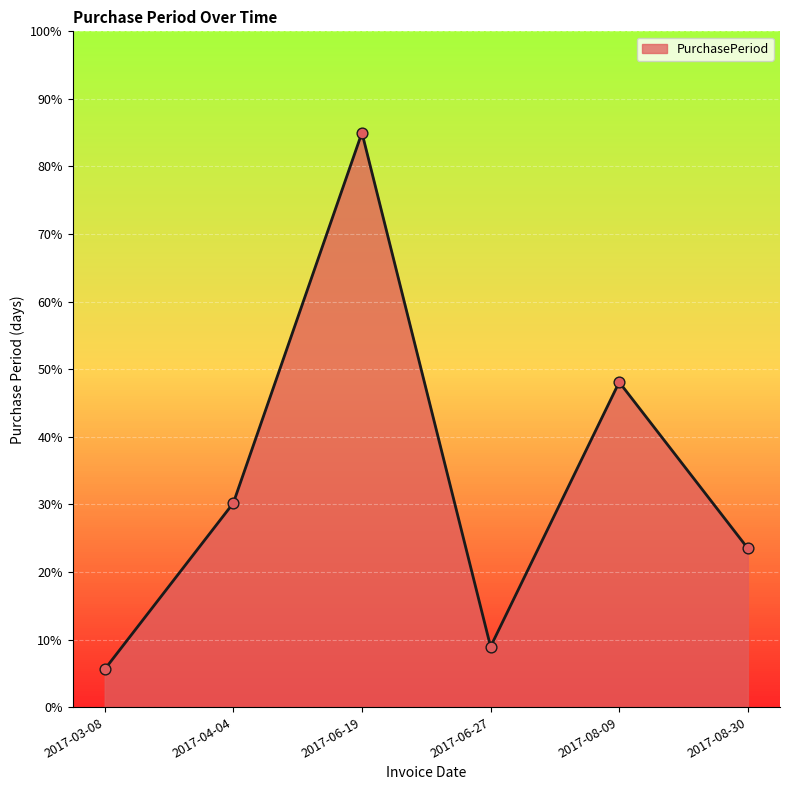

Approximately how many times larger is the value at 2017-03-08 compared to 2017-06-27?

0.6